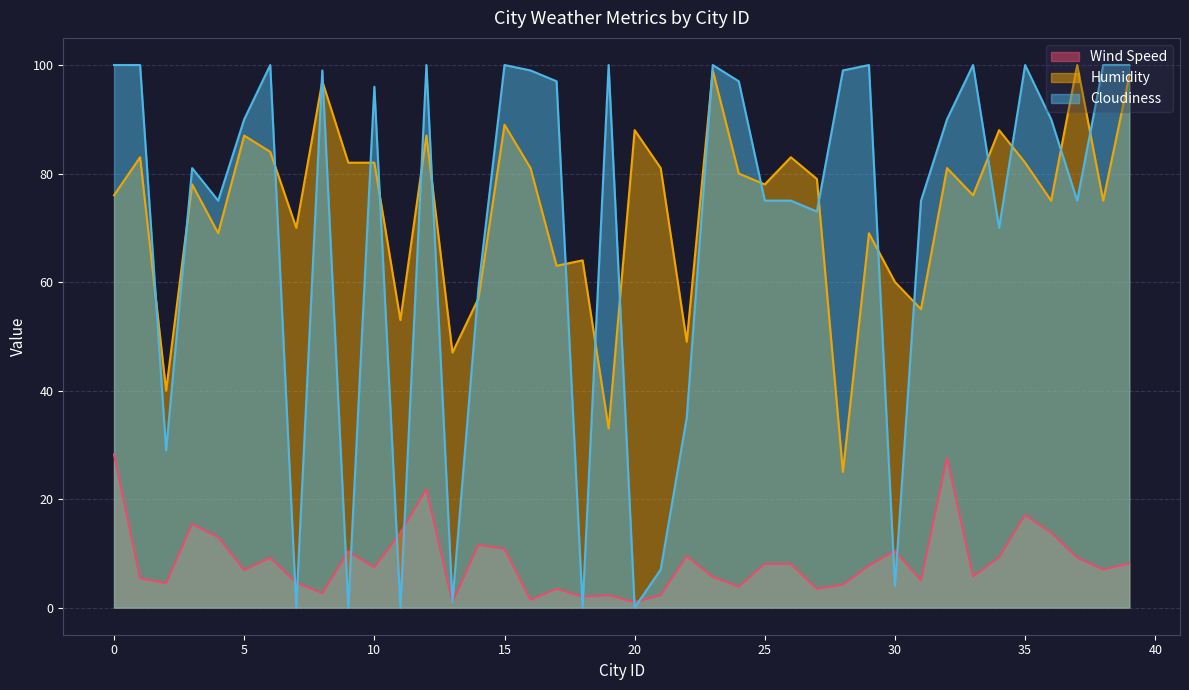

What is the value of the Wind Speed point at the 36th from the left?

17.1